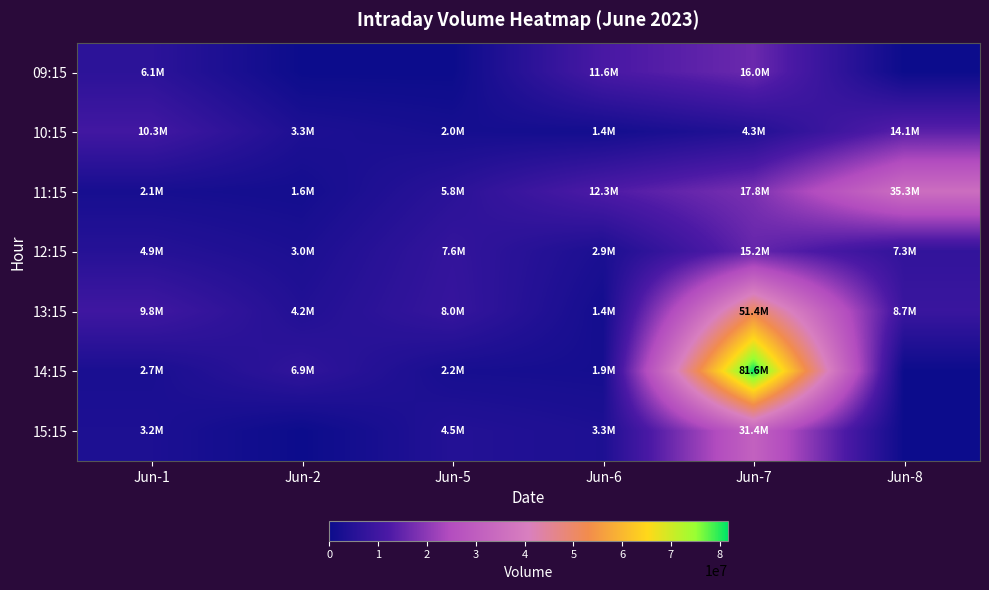

At Jun-7, list the series in order from largest to smallest.

14:15, 13:15, 15:15, 11:15, 09:15, 12:15, 10:15